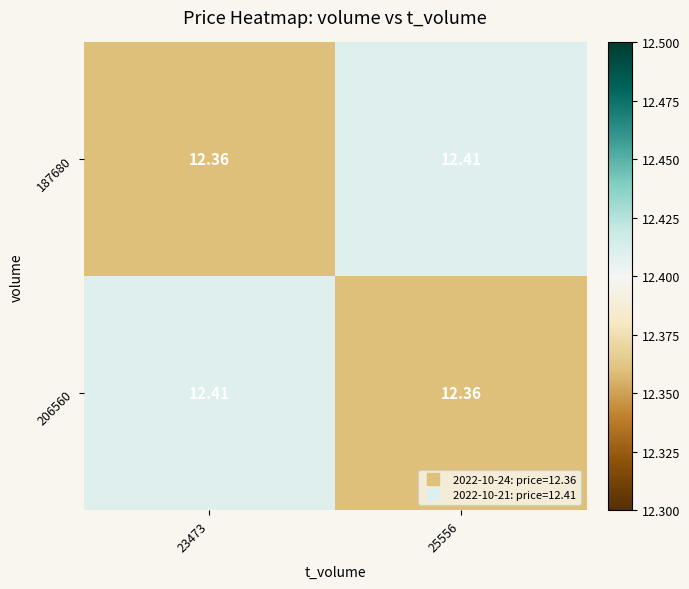

Reading left to right, extract all data points from this chart.

187680: 23473=12.4	25556=12.4
206560: 23473=12.4	25556=12.4